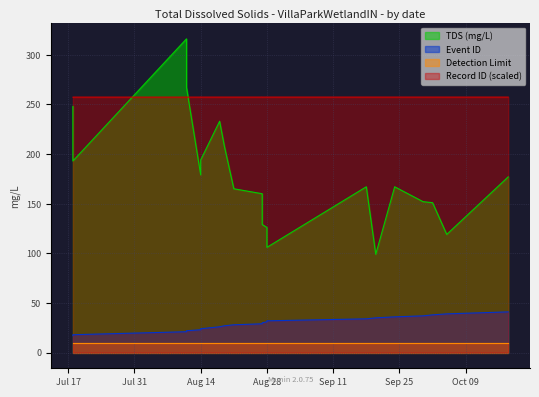

Which category has the lowest value across all series?

Jul 17